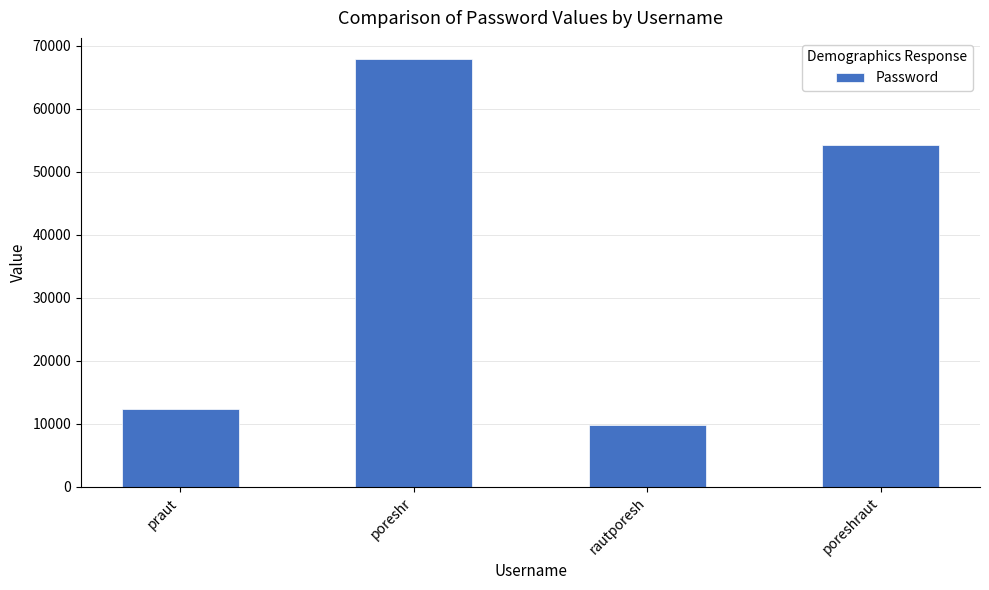

True or false: the data shows 4610 at rautporesh.

False